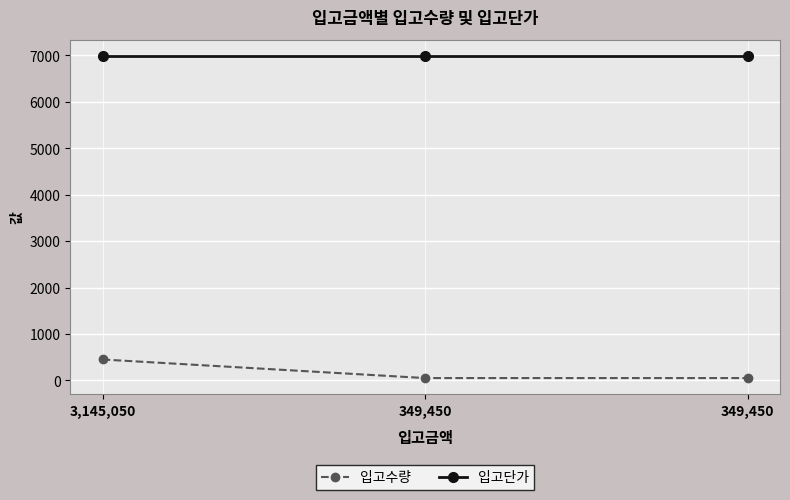

How many data points does each series have?

3